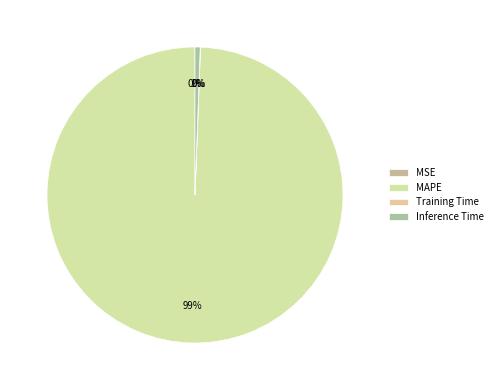

Rank the categories by value from lowest to highest.

MSE, Training Time, Inference Time, MAPE